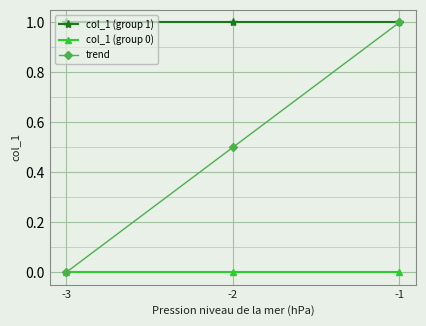

What is the difference between the maximum and second lowest values in the trend series?

0.5